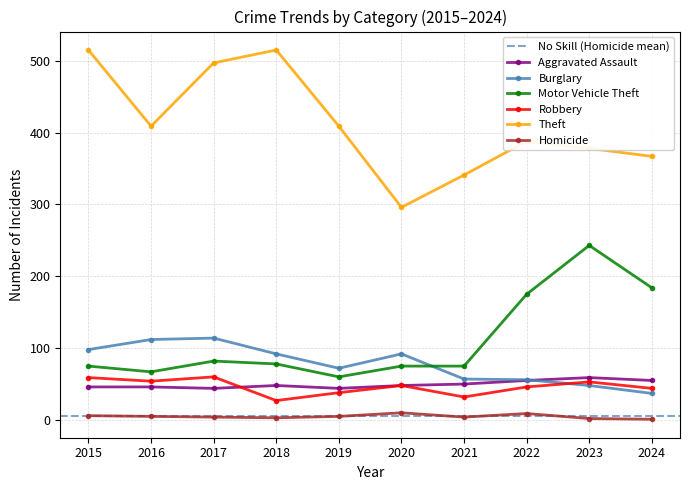

What value does the Theft series have at 2018, to the nearest 5?

515